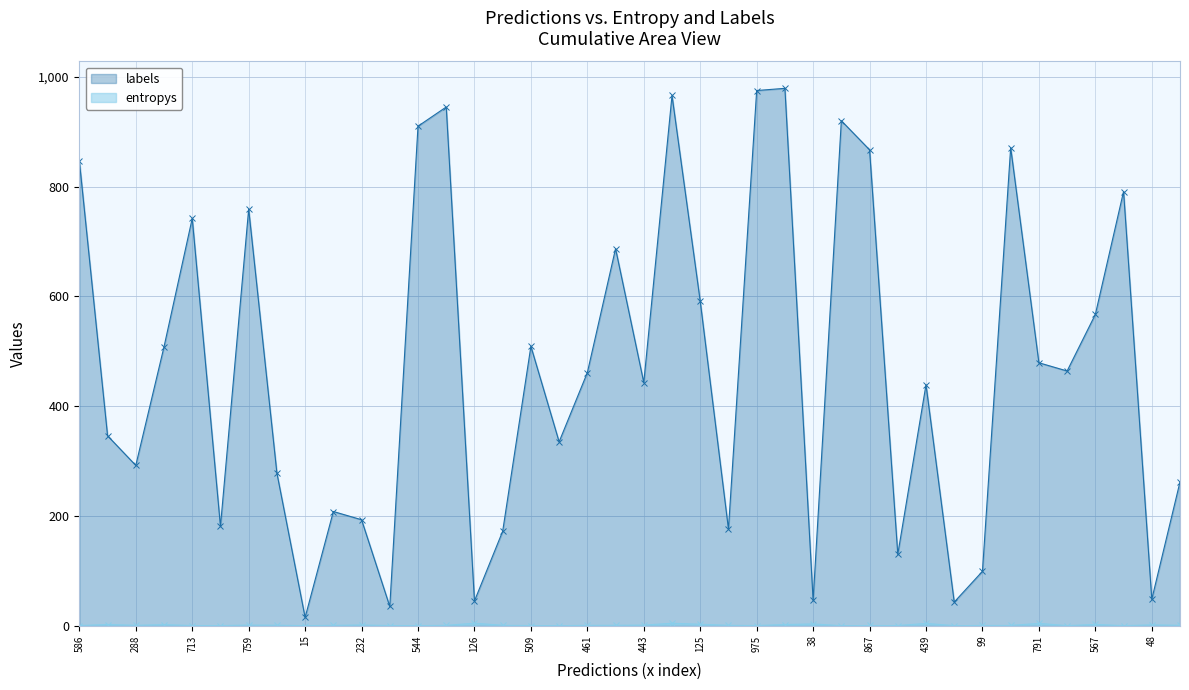

In entropys, how many points are lower than both neighbors (excluding endpoints)?

11